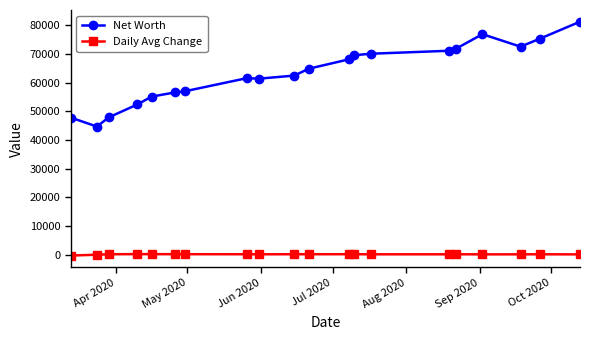

Rank the series by their average value, from highest to lowest.

Net Worth, Daily Avg Change